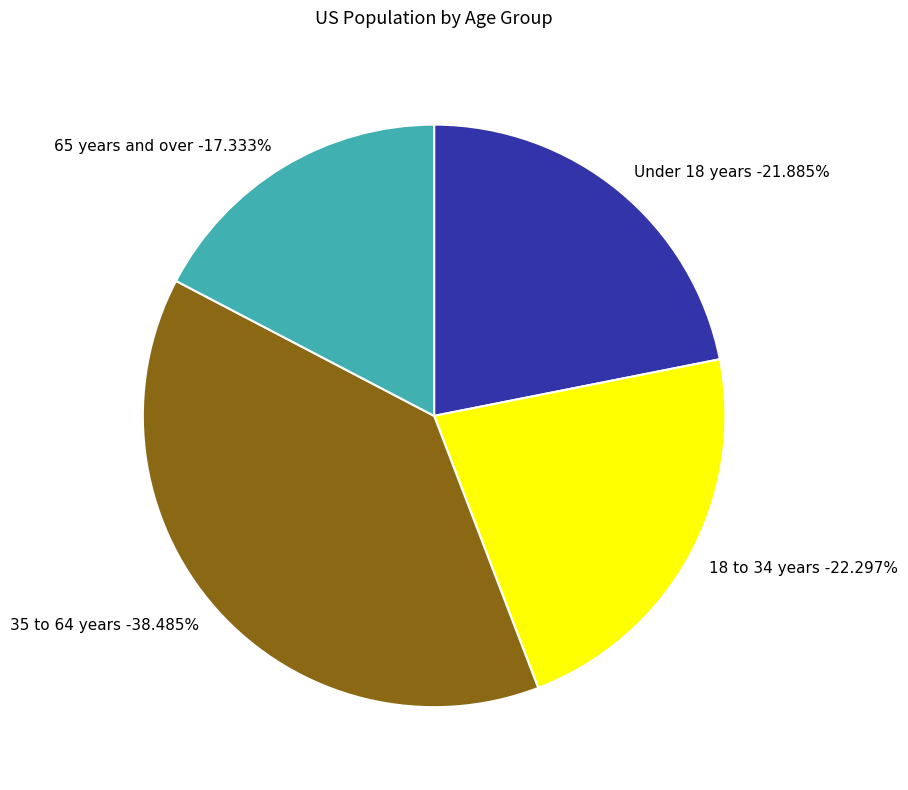

Rank the categories by value from lowest to highest.

65 years and over, Under 18 years, 18 to 34 years, 35 to 64 years